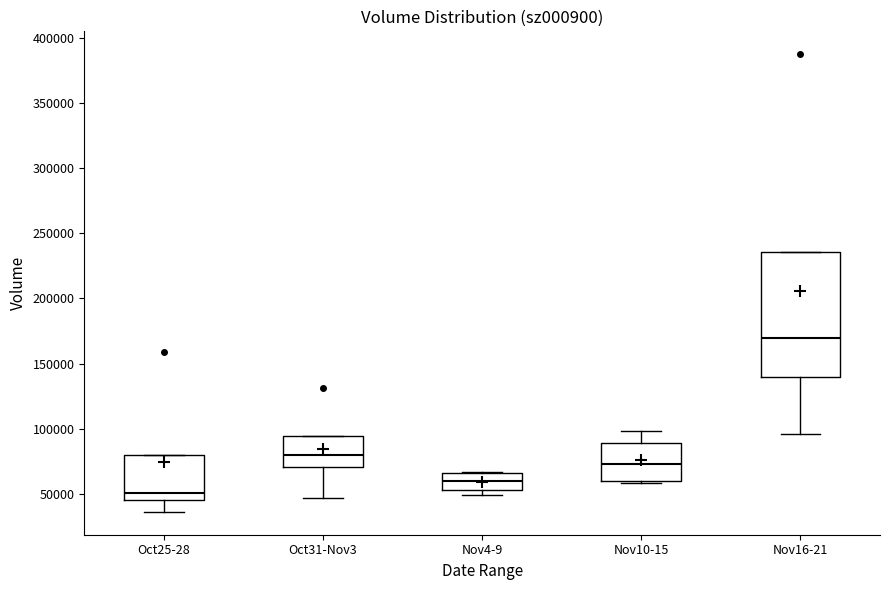

Reading left to right, read every box against the y-axis: the position of its median line, the range the box covers, and the ends of its whiskers. The values are not printed on the chart, so give them approximately, as read against the axis.

Oct25-28: median 50000, box 45000 to 80000, whiskers 35000 to 80000
Oct31-Nov3: median 80000, box 70000 to 95000, whiskers 45000 to 95000
Nov4-9: median 60000, box 55000 to 65000, whiskers 50000 to 65000
Nov10-15: median 75000, box 60000 to 90000, whiskers 60000 (just below the box's lower edge) to 100000
Nov16-21: median 170000, box 140000 to 235000, whiskers 95000 to 235000